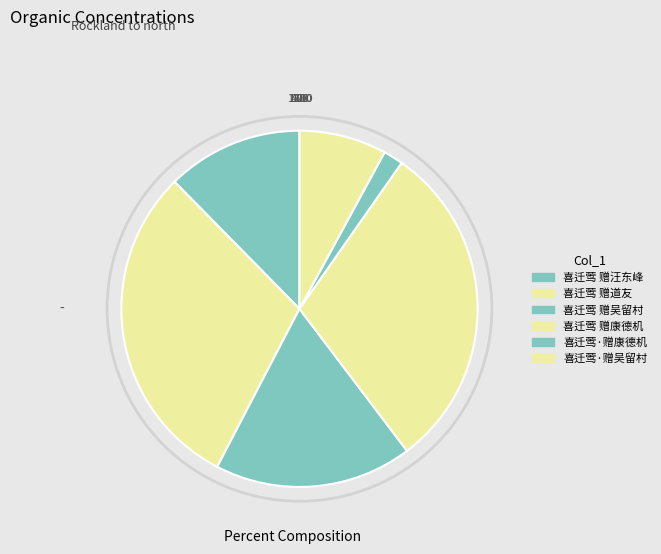

How many segments does this pie chart have?

6